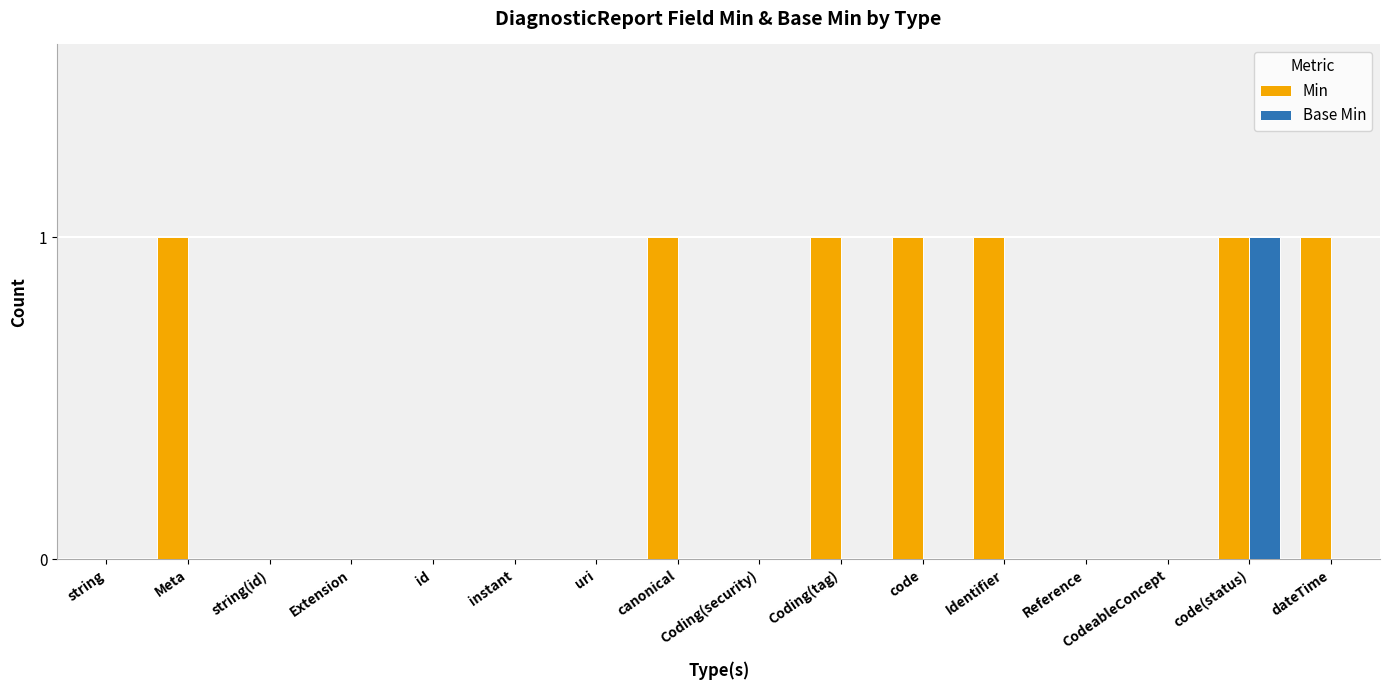

Which series changed the most between instant and dateTime?

Min